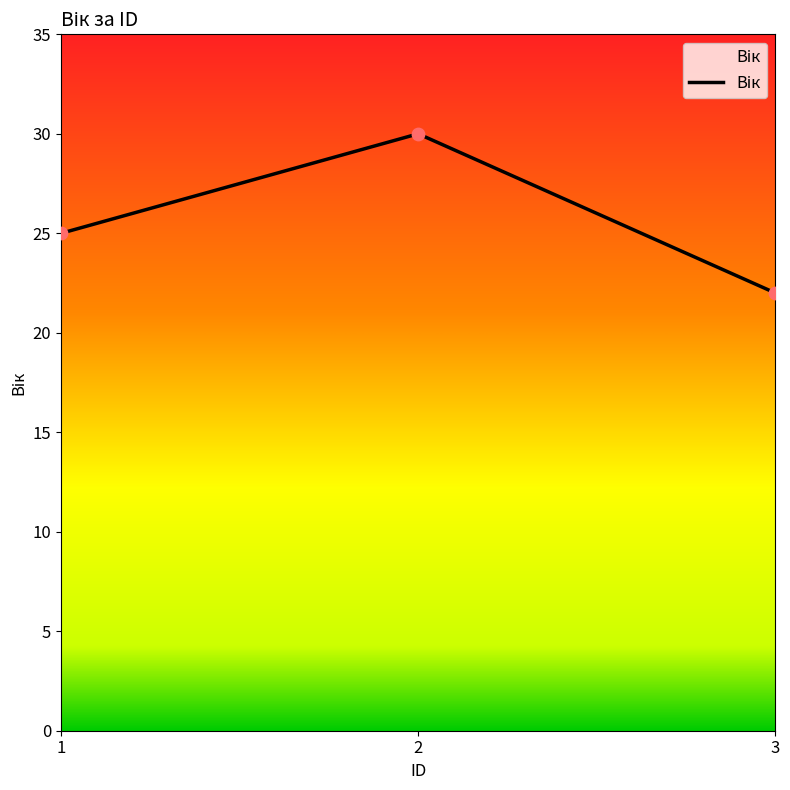

What is the change in value from 1 to 2?

+5